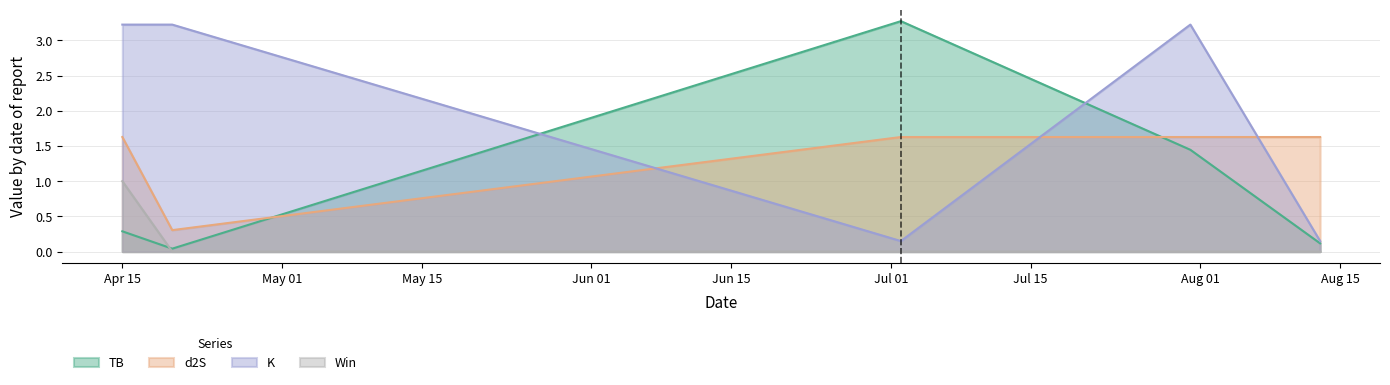

True or false: IP and K intersect in this chart.

False